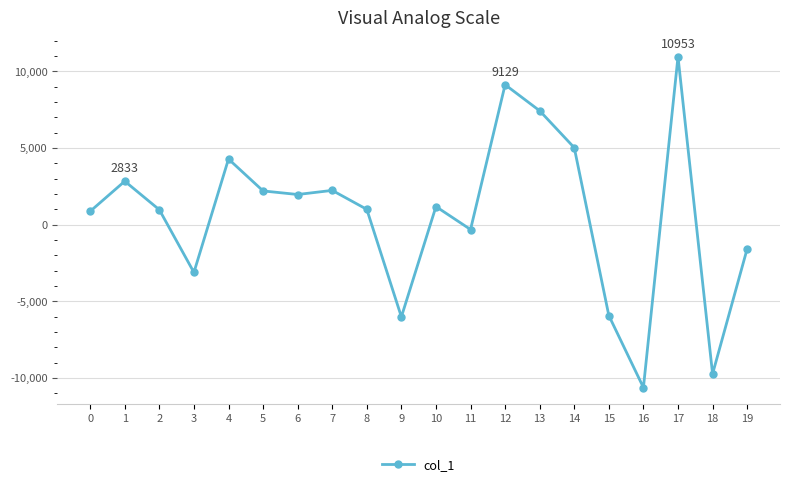

How many lines are shown in the chart?

1